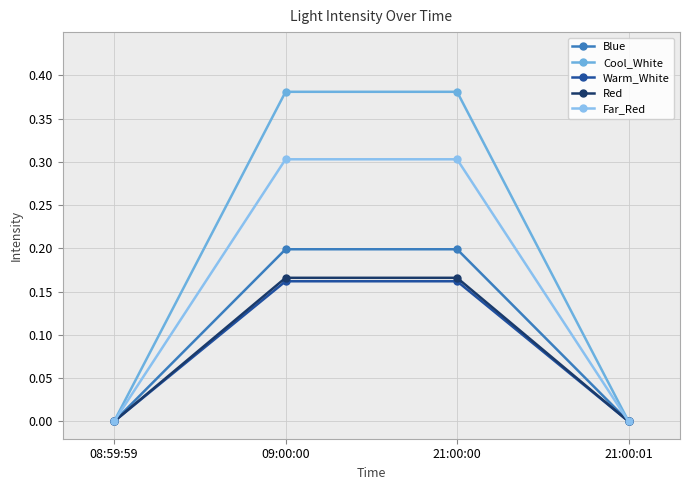

Where is Cool_White nearest to the value 0?

08:59:59